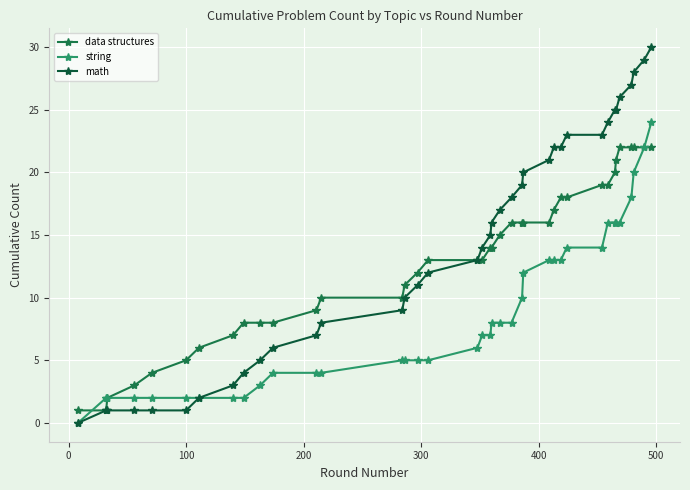

Is this an area chart (filled region under the line)?

No